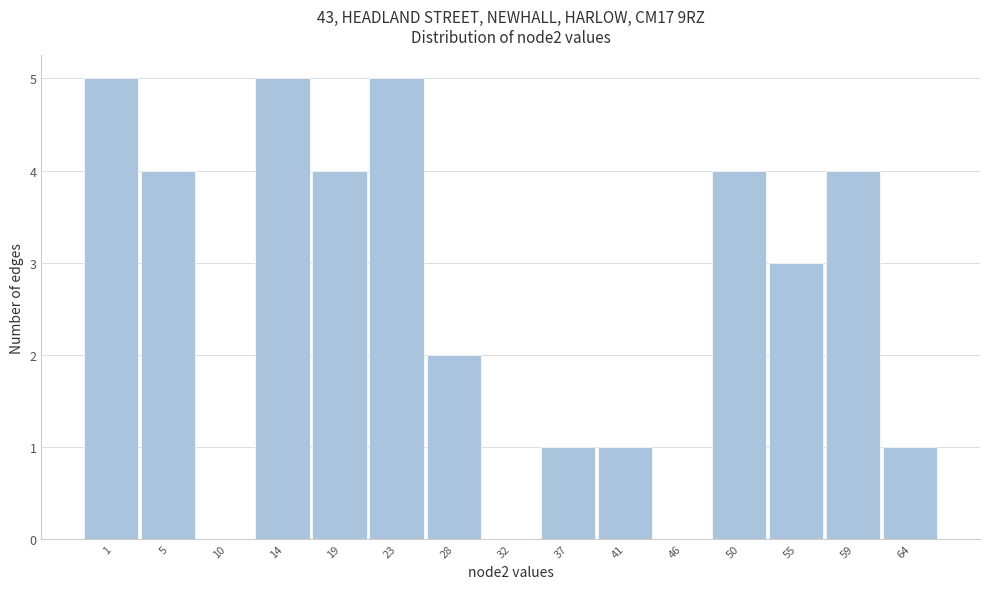

Reading left to right, list all the values displayed in this chart.

1=5	5=4	10=0	14=5	19=4	23=5	28=2	32=0	37=1	41=1	46=0	50=4	55=3	59=4	64=1